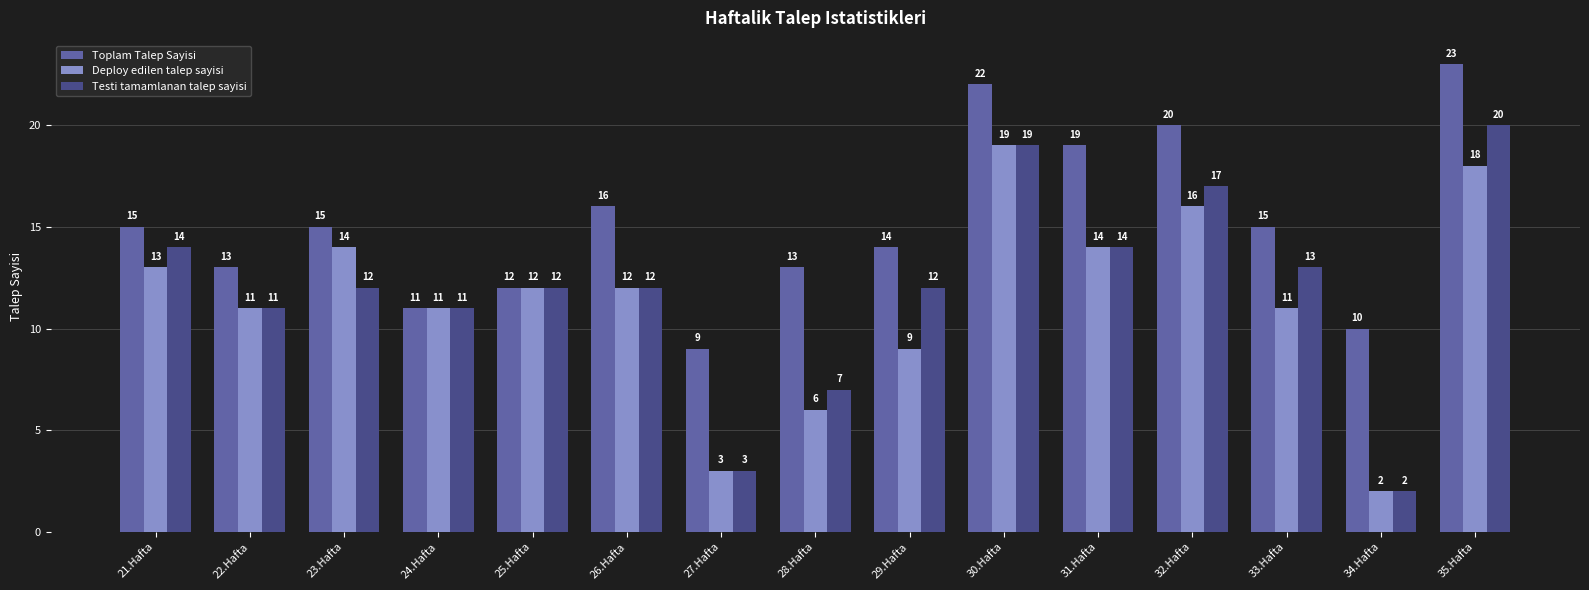

Are the bars grouped side by side (vs. stacked)?

Yes